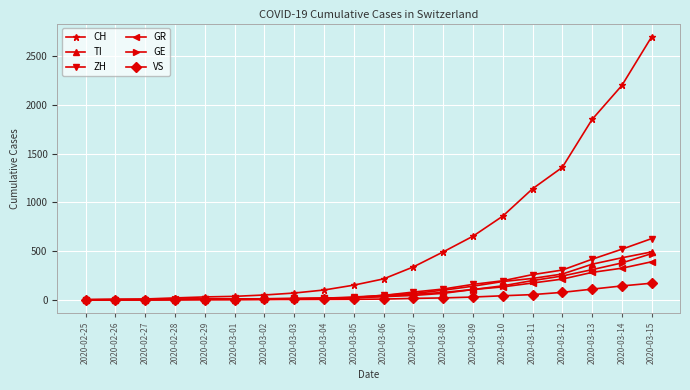

How many series are shown in this chart?

6